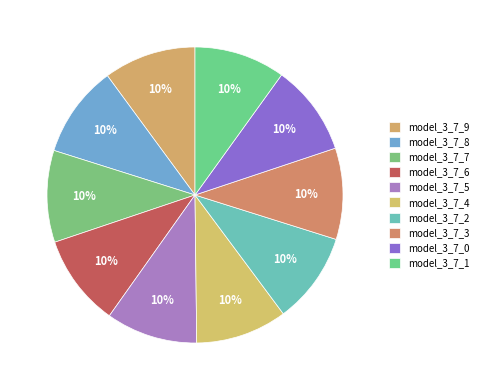

How many segments does this pie chart have?

10